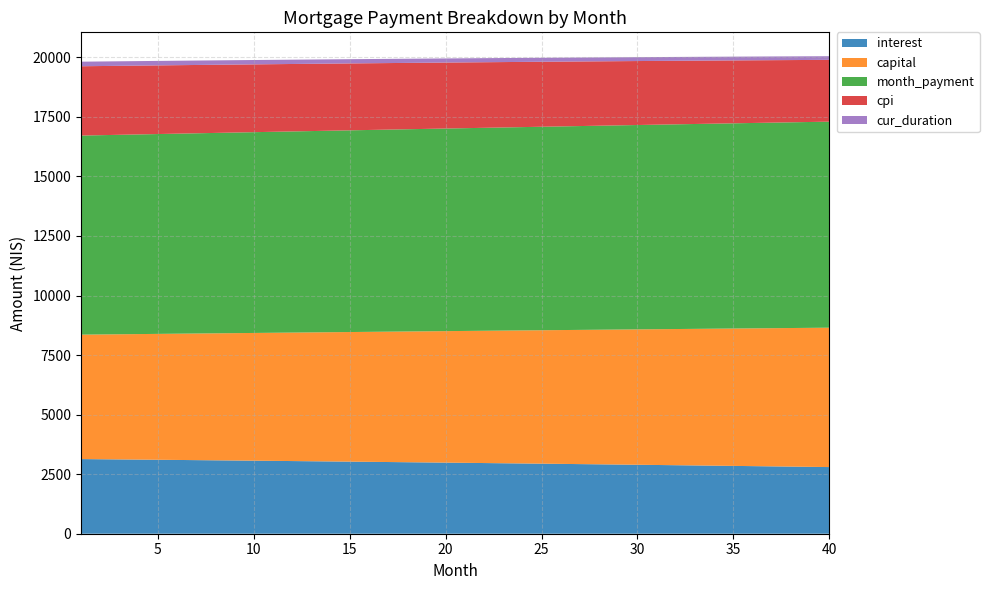

Reading left to right, extract all data points from this chart.

cur_duration: 192.0	191.0	190.0	189.0	188.0	187.0	186.0	185.0	184.0	183.0	182.0	181.0	180.0	179.0	178.0	177.0	176.0	175.0	174.0	173.0	172.0	171.0	170.0	169.0	168.0	167.0	166.0	165.0	164.0	163.0	162.0	161.0	160.0	159.0	158.0	157.0	156.0	155.0	154.0	153.0
interest: 3134.1	3126.9	3119.6	3112.2	3104.8	3097.3	3089.7	3082.1	3074.3	3066.5	3058.7	3050.7	3042.7	3034.7	3026.5	3018.3	3010.0	3001.6	2993.2	2984.6	2976.0	2967.4	2958.6	2949.8	2940.9	2931.9	2922.9	2913.7	2904.5	2895.2	2885.8	2876.4	2866.9	2857.3	2847.6	2837.8	2828.0	2818.0	2808.0	2797.9
capital: 5223.5	5238.8	5254.0	5269.4	5284.7	5300.1	5315.6	5331.1	5346.7	5362.2	5377.9	5393.6	5409.3	5425.1	5440.9	5456.8	5472.7	5488.7	5504.7	5520.7	5536.8	5553.0	5569.2	5585.4	5601.7	5618.0	5634.4	5650.9	5667.3	5683.9	5700.4	5717.1	5733.8	5750.5	5767.2	5784.1	5800.9	5817.9	5834.8	5851.8
month_payment: 8357.6	8365.6	8373.6	8381.6	8389.5	8397.4	8405.3	8413.2	8421.0	8428.8	8436.6	8444.3	8452.0	8459.7	8467.4	8475.1	8482.7	8490.3	8497.8	8505.4	8512.9	8520.3	8527.8	8535.2	8542.6	8550.0	8557.3	8564.6	8571.9	8579.1	8586.3	8593.5	8600.6	8607.7	8614.8	8621.9	8628.9	8635.9	8642.8	8649.8
cpi: 2909.9	2903.2	2896.3	2889.4	2882.4	2875.3	2868.2	2861.0	2853.8	2846.5	2839.1	2831.6	2824.1	2816.5	2808.9	2801.2	2793.3	2785.5	2777.6	2769.6	2761.5	2753.3	2745.1	2736.8	2728.5	2720.1	2711.6	2703.0	2694.3	2685.6	2676.8	2668.0	2659.0	2650.0	2640.9	2631.8	2622.5	2613.2	2603.8	2594.3